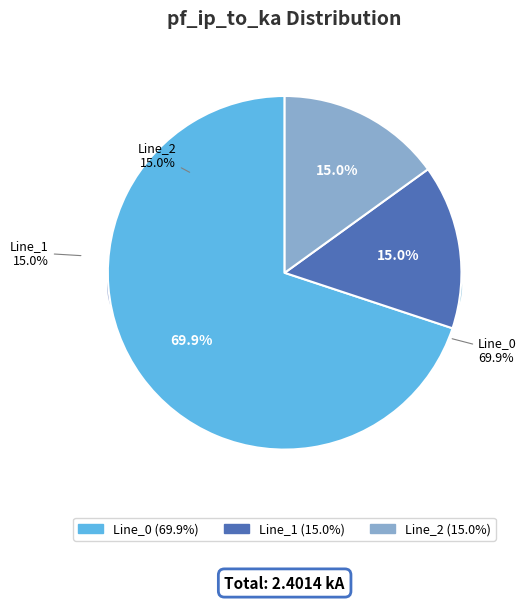

Which slice is the smallest?

Line_1